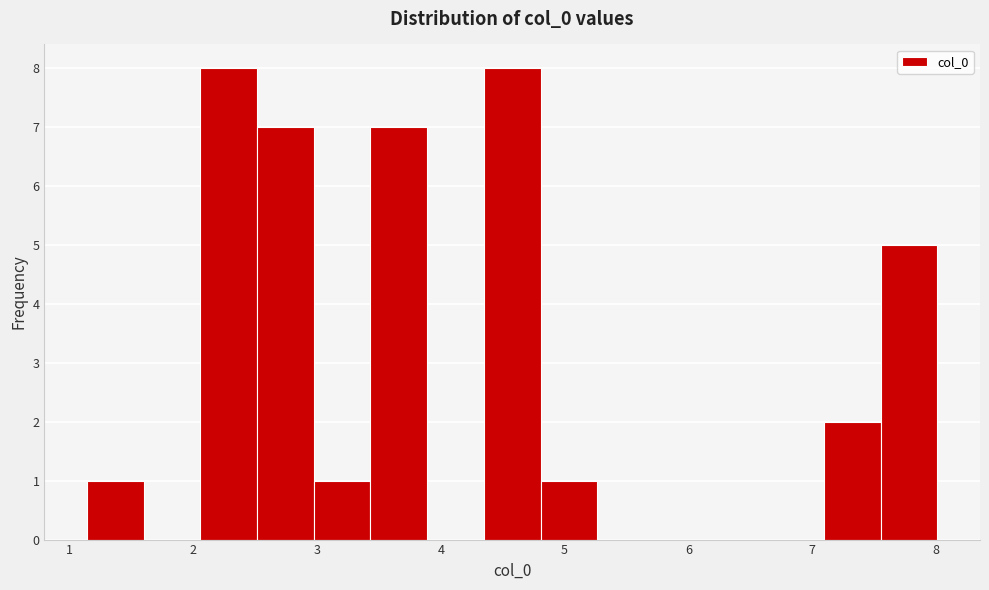

Reading left to right, list every bar in this chart as the range it spans on the x-axis followed by its height. Neither the bar edges nor the heights are printed on the chart, so give them approximately, as read against the axes.

1.1 to 1.6: 1
1.6 to 2.1: 0
2.1 to 2.5: 8
2.5 to 3.0: 7
3.0 to 3.4: 1
3.4 to 3.9: 7
3.9 to 4.3: 0
4.3 to 4.8: 8
4.8 to 5.3: 1
5.3 to 5.7: 0
5.7 to 6.2: 0
6.2 to 6.6: 0
6.6 to 7.1: 0
7.1 to 7.6: 2
7.6 to 8.0: 5